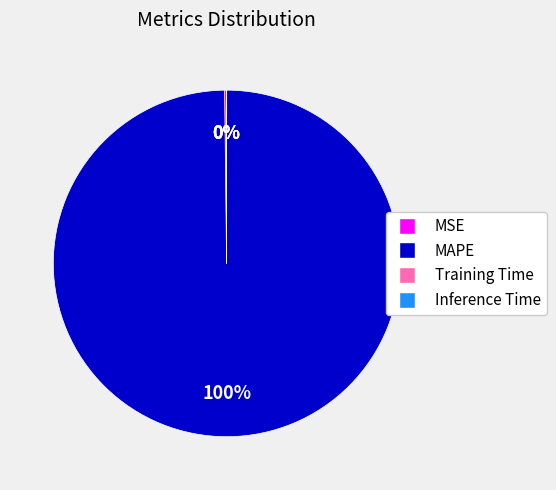

What is the largest slice in the pie chart?

MAPE